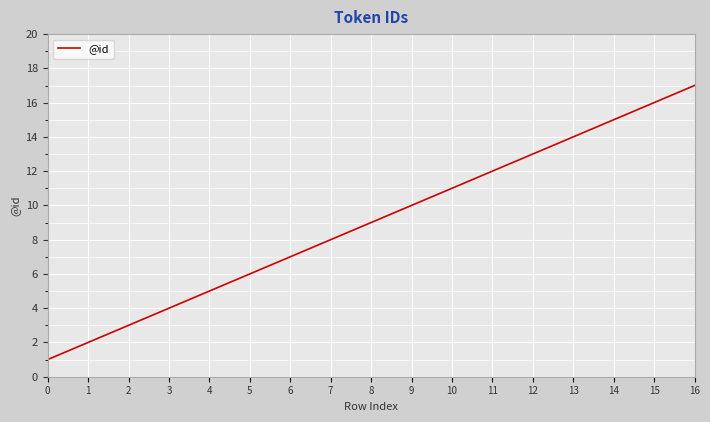

Rank the categories by value from highest to lowest.

16, 15, 14, 13, 12, 11, 10, 9, 8, 7, 6, 5, 4, 3, 2, 1, 0